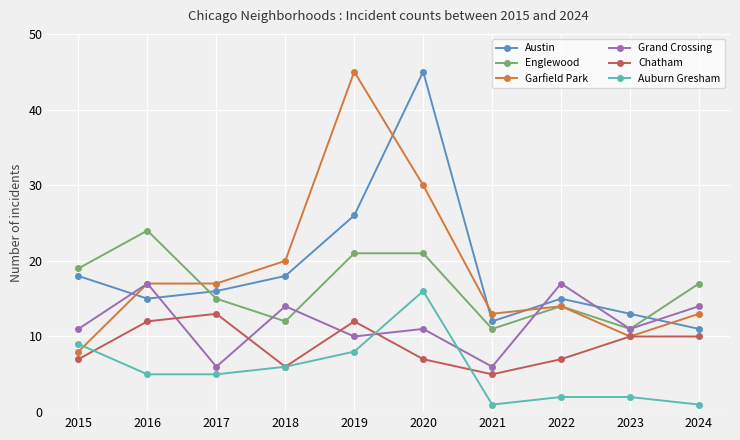

After their last crossing, which series has the higher values: Garfield Park or Auburn Gresham?

Garfield Park